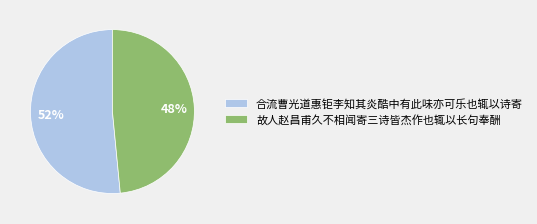

The 故人赵昌甫久不相闻寄三诗皆杰作也辄以长句奉酬 slice represents 36% of the pie. True or false?

False